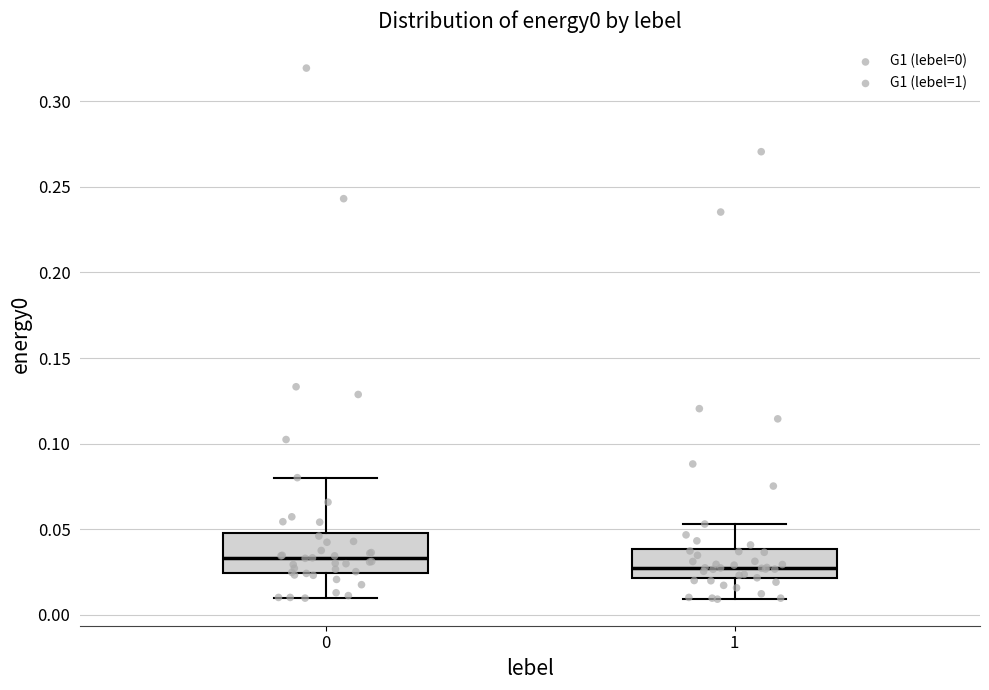

Which box's median line is the highest?

0